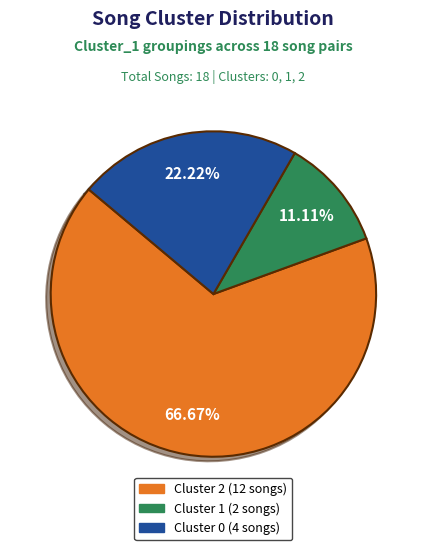

Rank the categories by value from lowest to highest.

Cluster 1, Cluster 0, Cluster 2